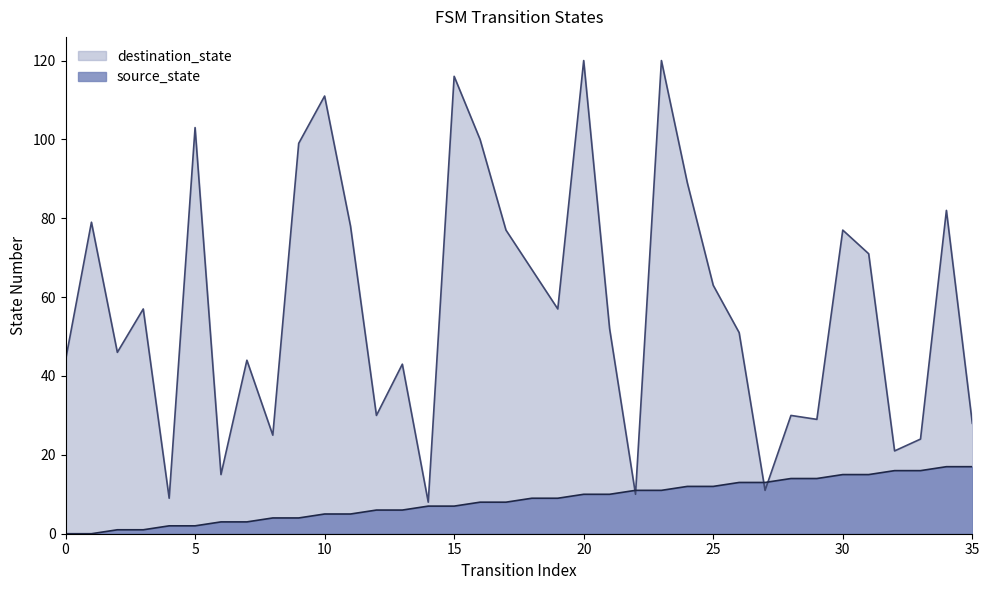

How many times do source_state and destination_state cross each other?

4